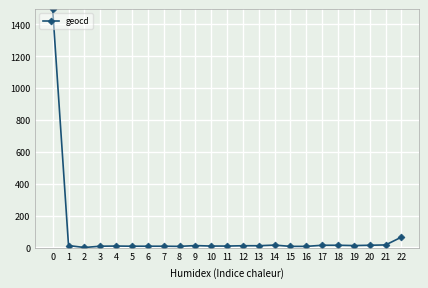

What is the maximum value shown in the chart?

1494